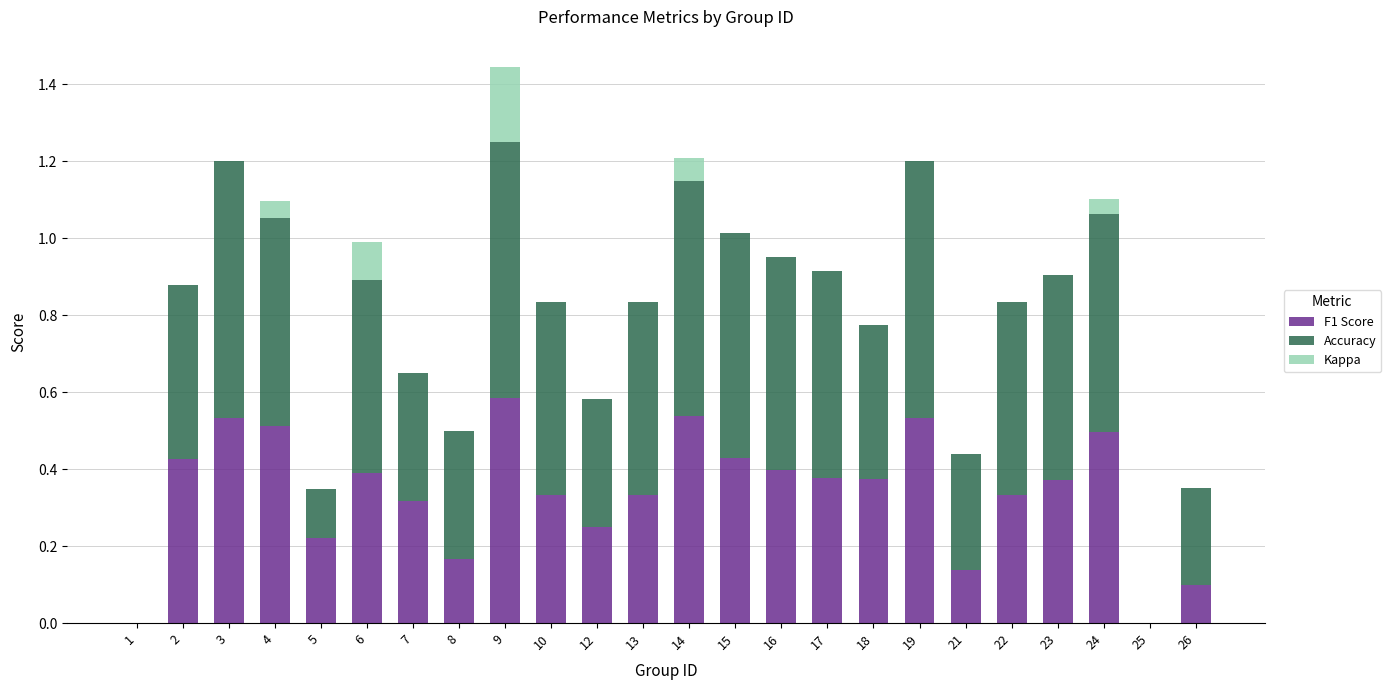

Is it true that F1 Score equals 0.1 at 8?

False